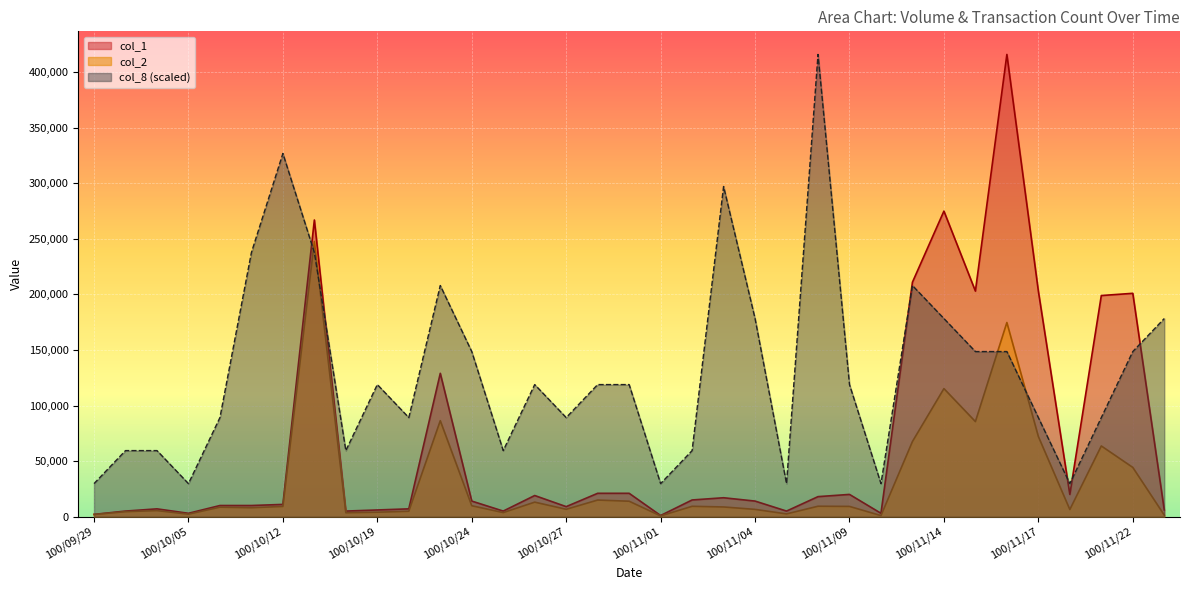

What position from the left is 100/09/29?

1